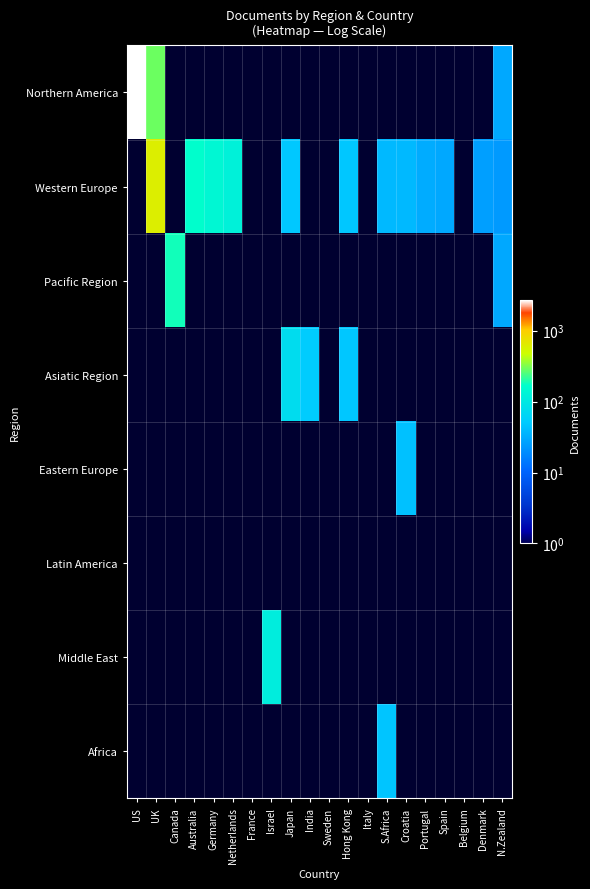

Reading right to left, what are all the values shown in this chart?

Northern America: N.Zealand=30	Denmark=0	Belgium=0	Spain=0	Portugal=0	Croatia=0	S.Africa=0	Italy=0	Hong Kong=0	Sweden=0	India=0	Japan=0	Israel=0	France=0	Netherlands=0	Germany=0	Australia=0	Canada=0	UK=289	US=2678
Western Europe: N.Zealand=24	Denmark=26	Belgium=0	Spain=30	Portugal=32	Croatia=39	S.Africa=39	Italy=0	Hong Kong=48	Sweden=0	India=0	Japan=49	Israel=0	France=0	Netherlands=123	Germany=143	Australia=168	Canada=0	UK=601	US=0
Pacific Region: N.Zealand=30	Denmark=0	Belgium=0	Spain=0	Portugal=0	Croatia=0	S.Africa=0	Italy=0	Hong Kong=0	Sweden=0	India=0	Japan=0	Israel=0	France=0	Netherlands=0	Germany=0	Australia=0	Canada=184	UK=0	US=0
Asiatic Region: N.Zealand=0	Denmark=0	Belgium=0	Spain=0	Portugal=0	Croatia=0	S.Africa=0	Italy=0	Hong Kong=48	Sweden=0	India=53	Japan=75	Israel=0	France=0	Netherlands=0	Germany=0	Australia=0	Canada=0	UK=0	US=0
Eastern Europe: N.Zealand=0	Denmark=0	Belgium=0	Spain=0	Portugal=0	Croatia=44	S.Africa=0	Italy=0	Hong Kong=0	Sweden=0	India=0	Japan=0	Israel=0	France=0	Netherlands=0	Germany=0	Australia=0	Canada=0	UK=0	US=0
Latin America: N.Zealand=0	Denmark=0	Belgium=0	Spain=0	Portugal=0	Croatia=0	S.Africa=0	Italy=0	Hong Kong=0	Sweden=0	India=0	Japan=0	Israel=0	France=0	Netherlands=0	Germany=0	Australia=0	Canada=0	UK=0	US=0
Middle East: N.Zealand=0	Denmark=0	Belgium=0	Spain=0	Portugal=0	Croatia=0	S.Africa=0	Italy=0	Hong Kong=0	Sweden=0	India=0	Japan=0	Israel=113	France=0	Netherlands=0	Germany=0	Australia=0	Canada=0	UK=0	US=0
Africa: N.Zealand=0	Denmark=0	Belgium=0	Spain=0	Portugal=0	Croatia=0	S.Africa=47	Italy=0	Hong Kong=0	Sweden=0	India=0	Japan=0	Israel=0	France=0	Netherlands=0	Germany=0	Australia=0	Canada=0	UK=0	US=0